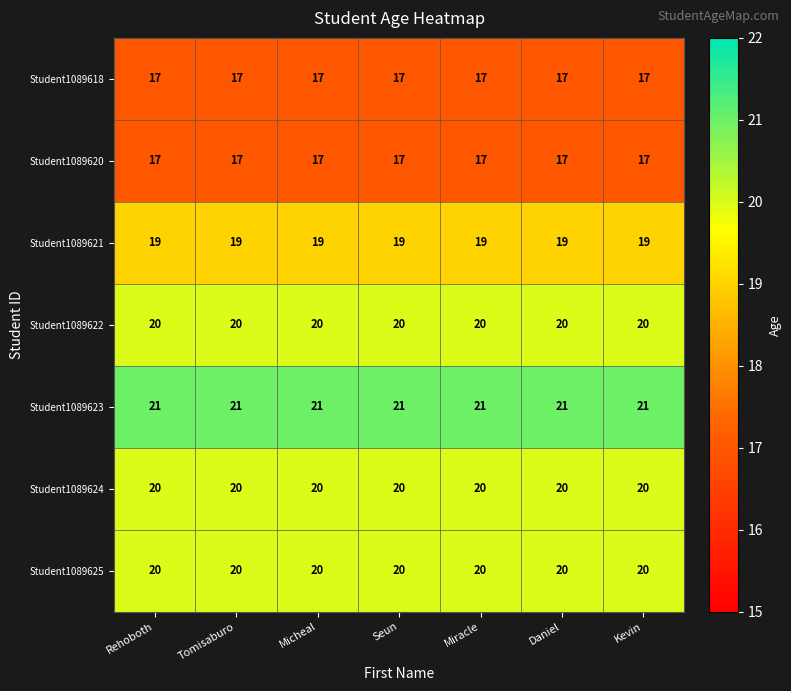

What is the maximum value shown in the chart?

21